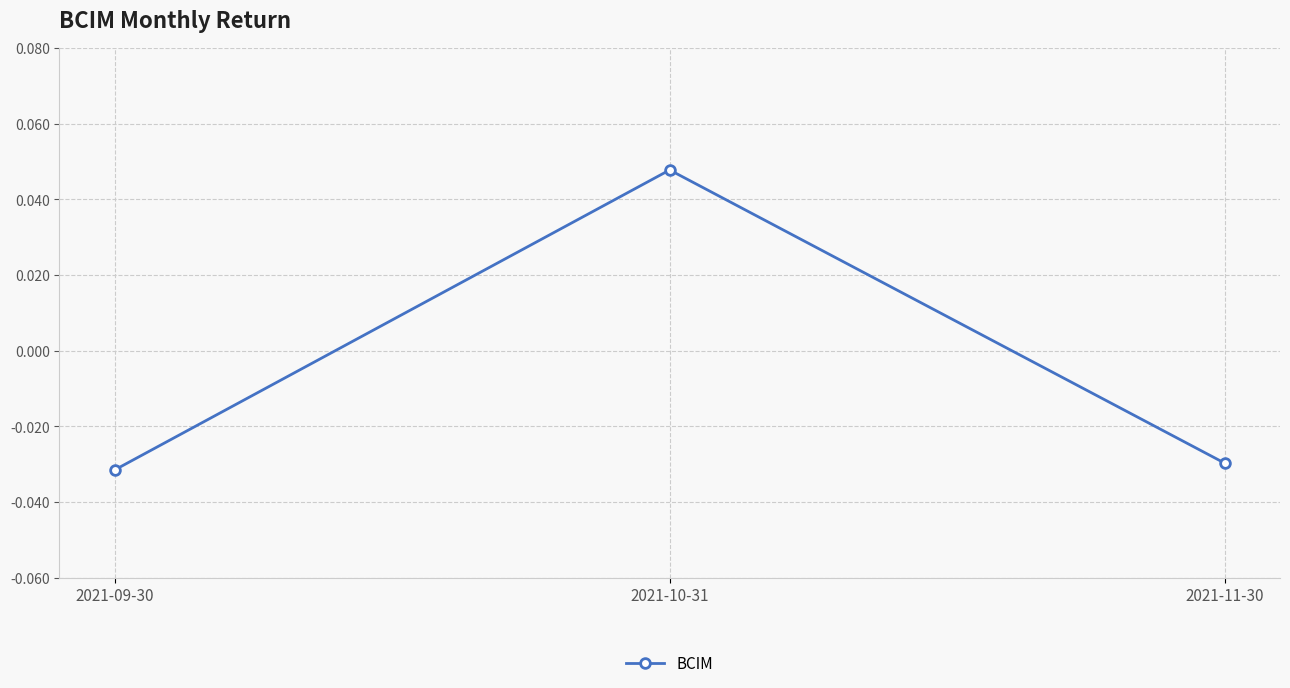

What is the change in value from 2021-09-30 to 2021-10-31?

+0.1